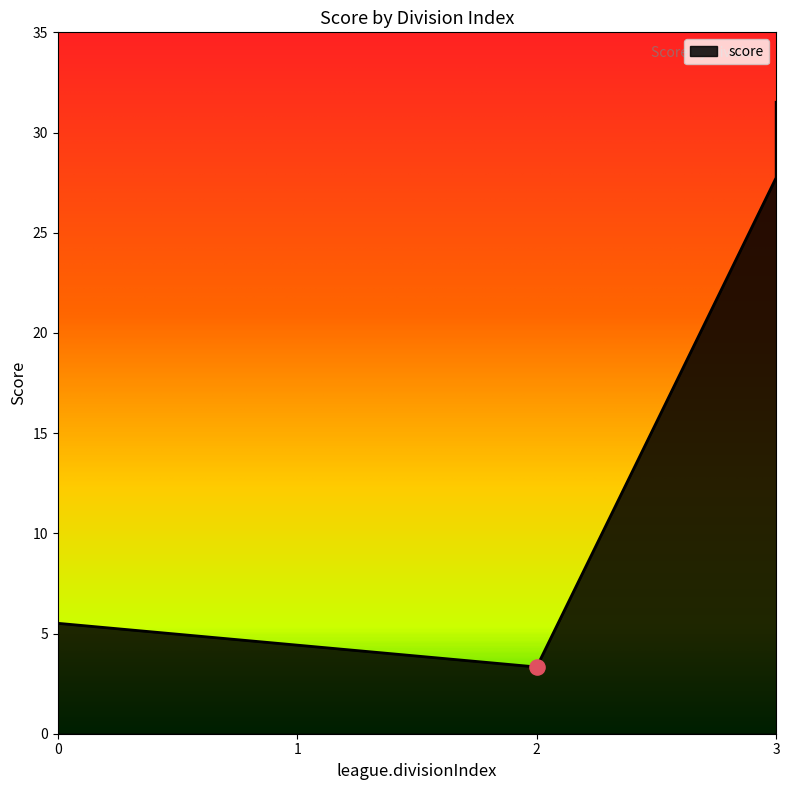

What is the change in value from 0 to 3?

+26.0